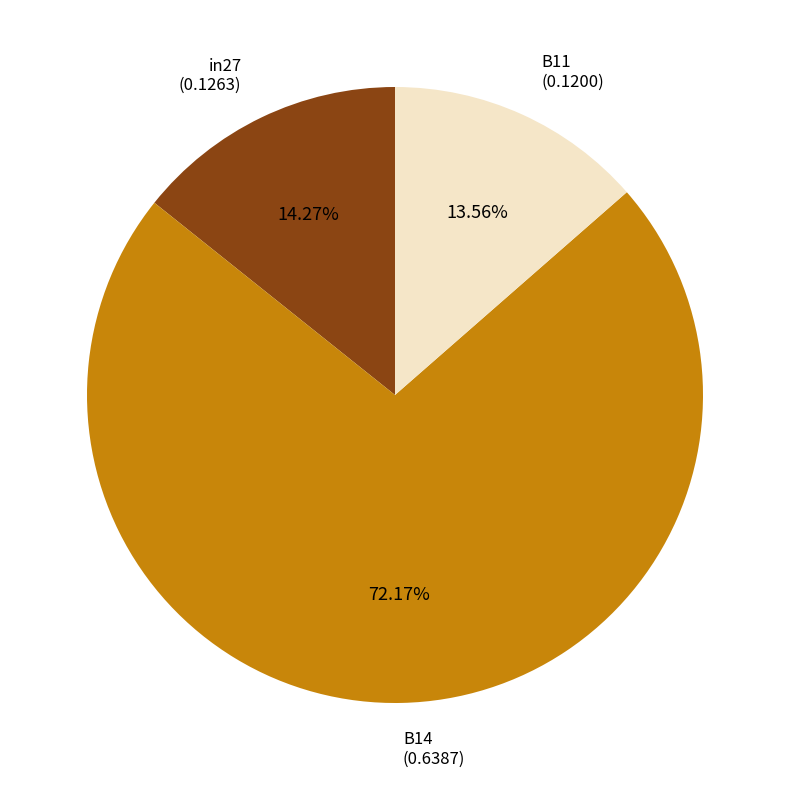

What is the total percentage of B14 and B11?

85.7%